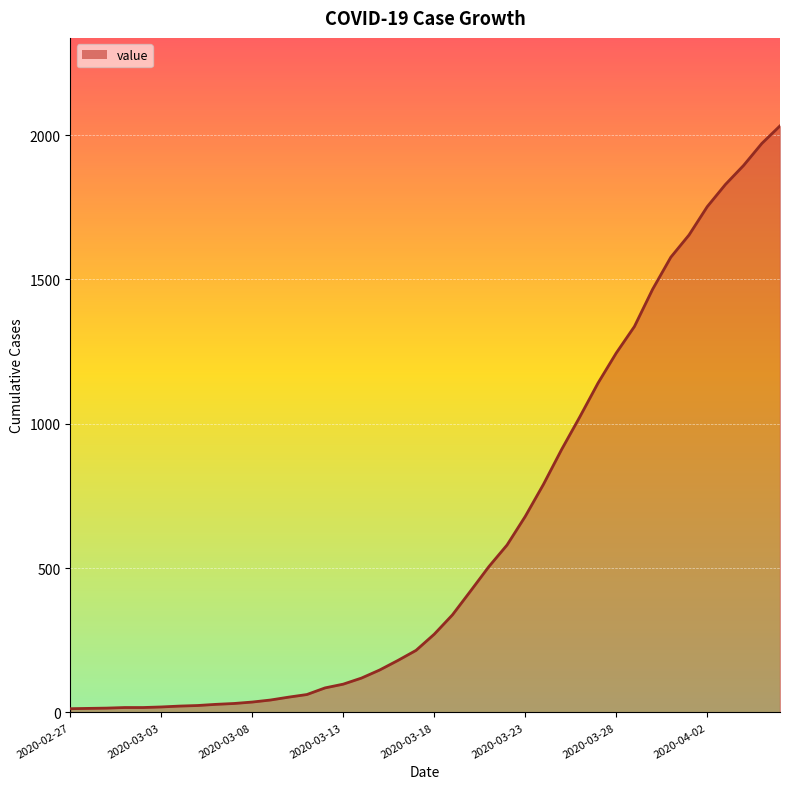

How many lines are shown in the chart?

1